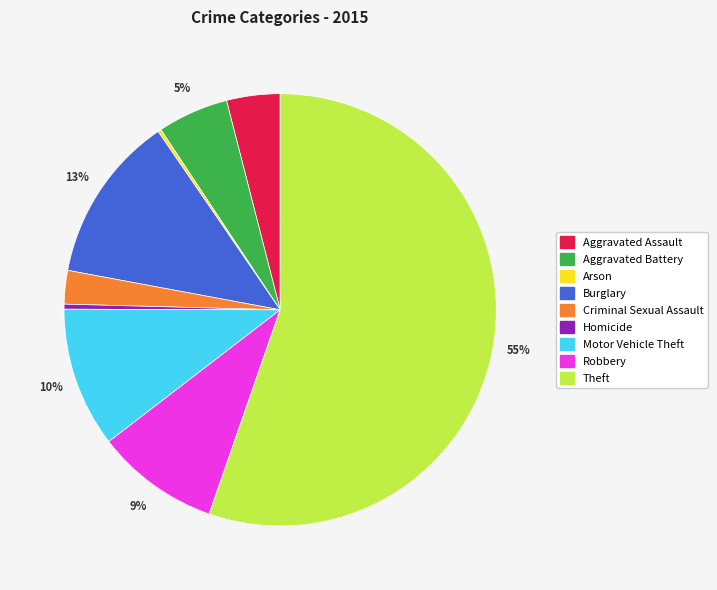

True or false: Burglary accounts for 13% of the total.

True